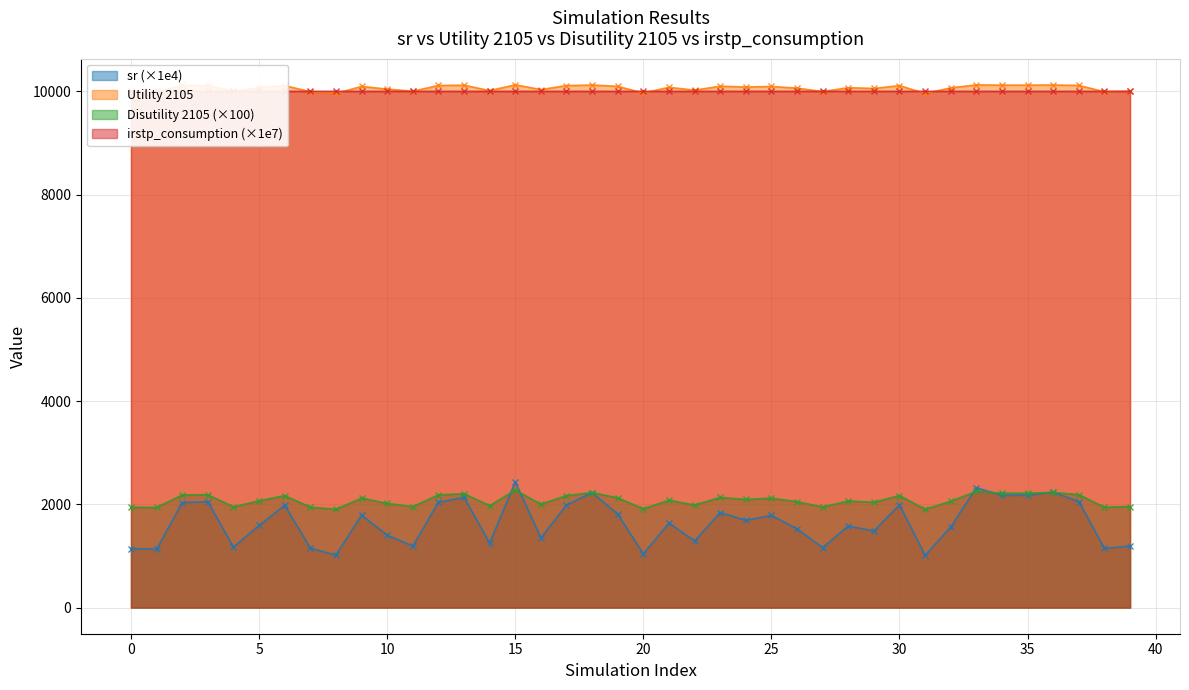

True or false: Disutility 2105 has a value of 2183.0 at 12.

True